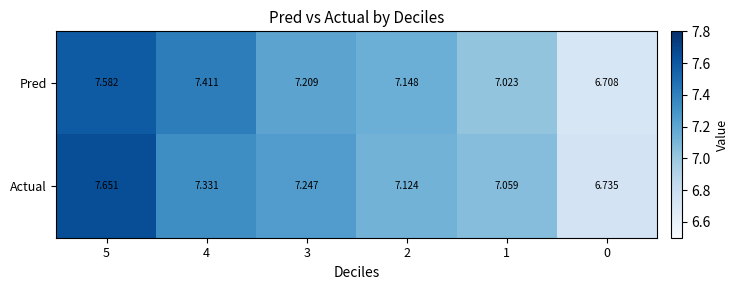

Which series has the largest total across all categories?

Actual